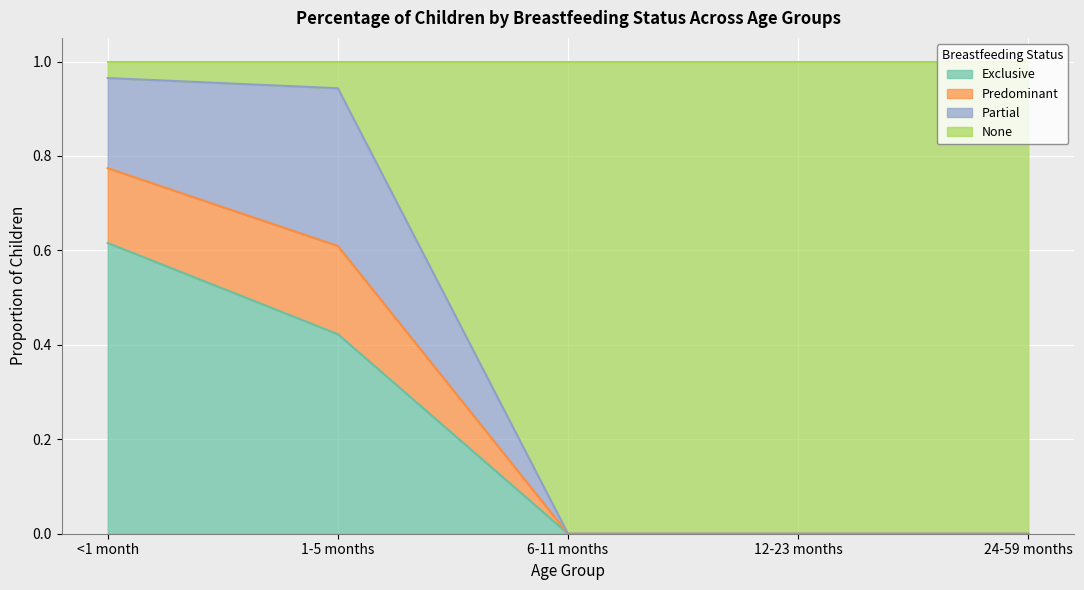

List the labels in order of Exclusive value, largest first.

<1 month, 1-5 months, 6-11 months, 12-23 months, 24-59 months